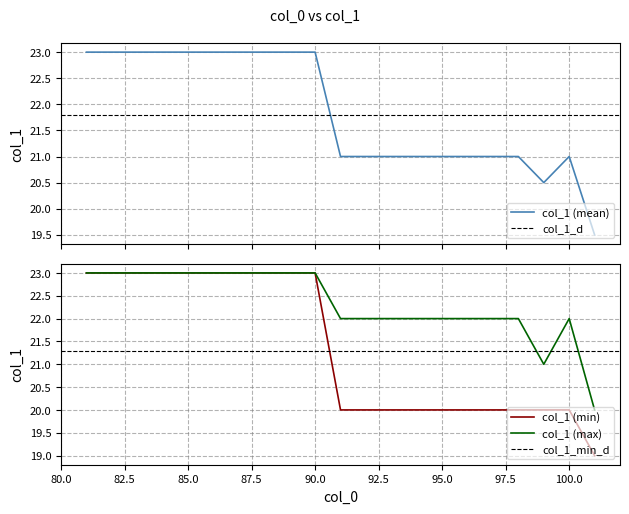

Does the chart display data point markers on the line(s)?

No